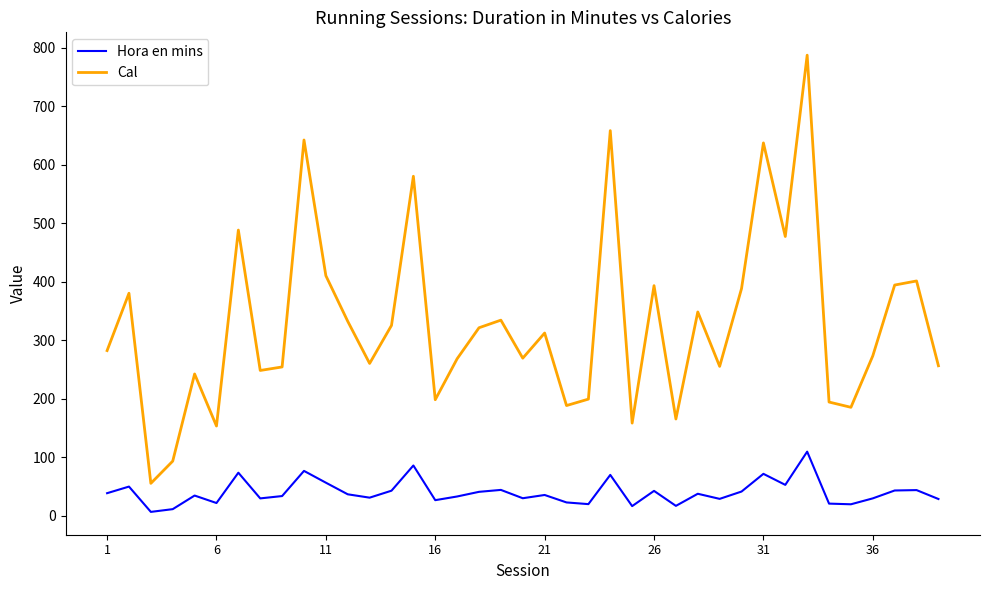

List the series in order of their overall mean, lowest first.

Hora en mins, Cal